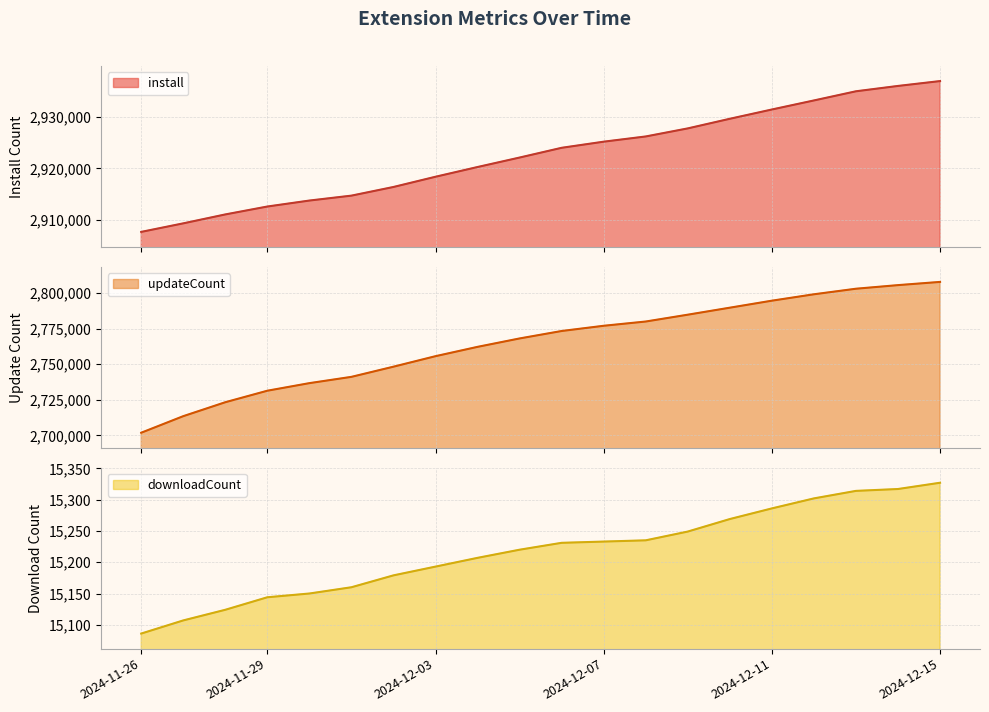

True or false: updateCount has more than 0 points higher than both neighbors.

False